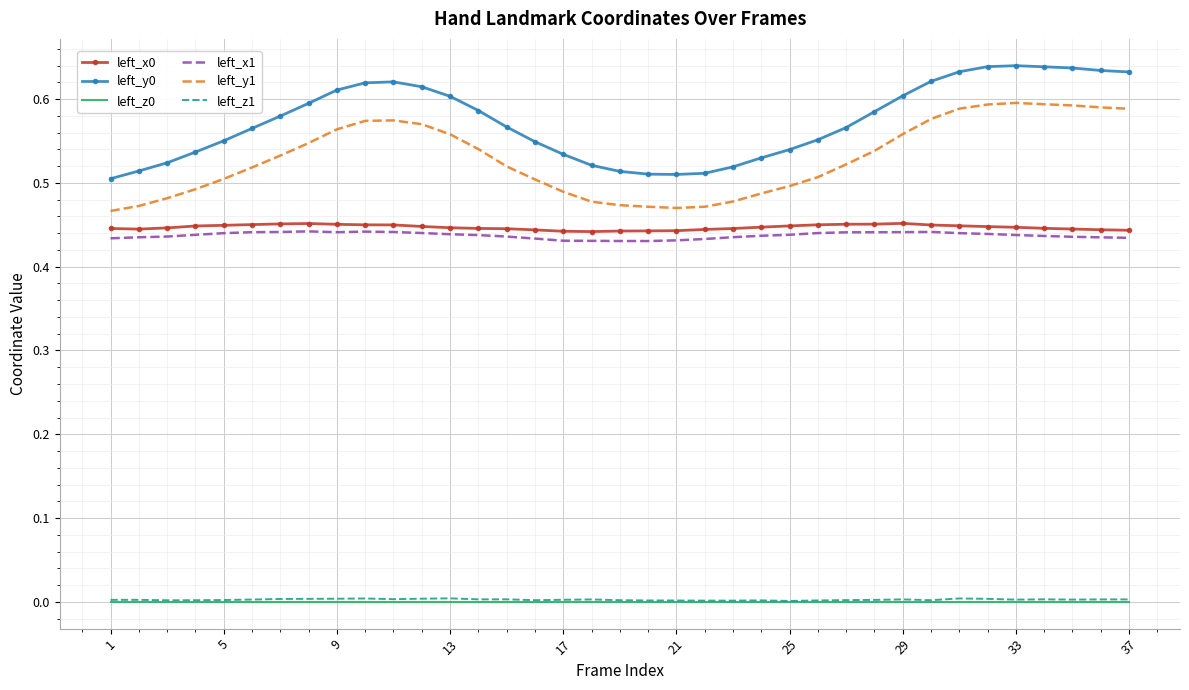

True or false: left_y1 and left_x1 intersect in this chart.

False